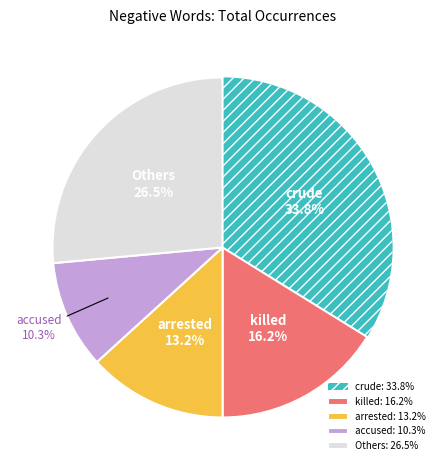

Combined, do accused and arrested account for over 50%?

No